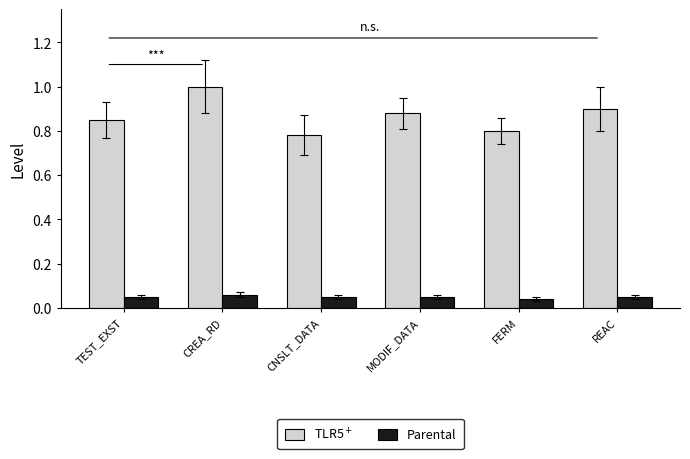

What is the maximum value shown in the chart?

1.0